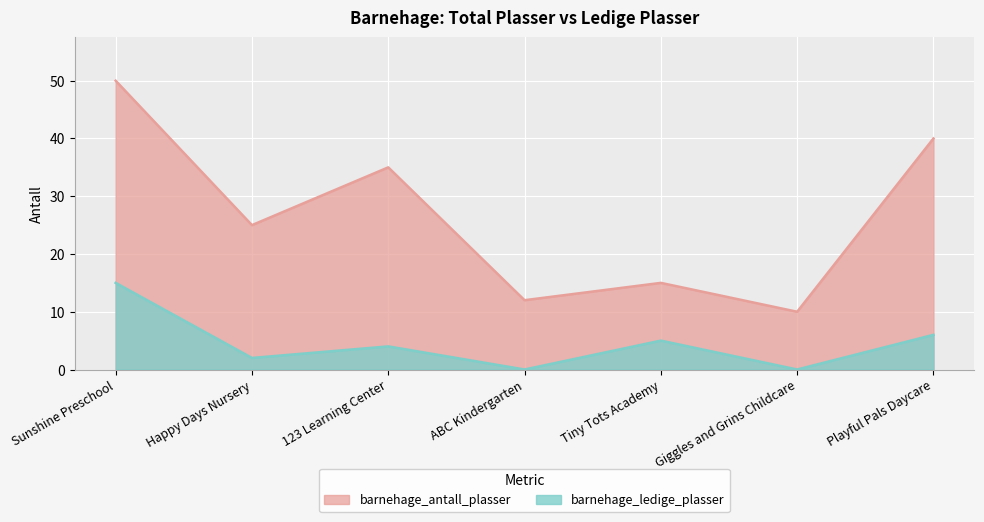

Reading left to right, extract all data points from this chart.

barnehage_antall_plasser: 50	25	35	12	15	10	40
barnehage_ledige_plasser: 15	2	4	0	5	0	6